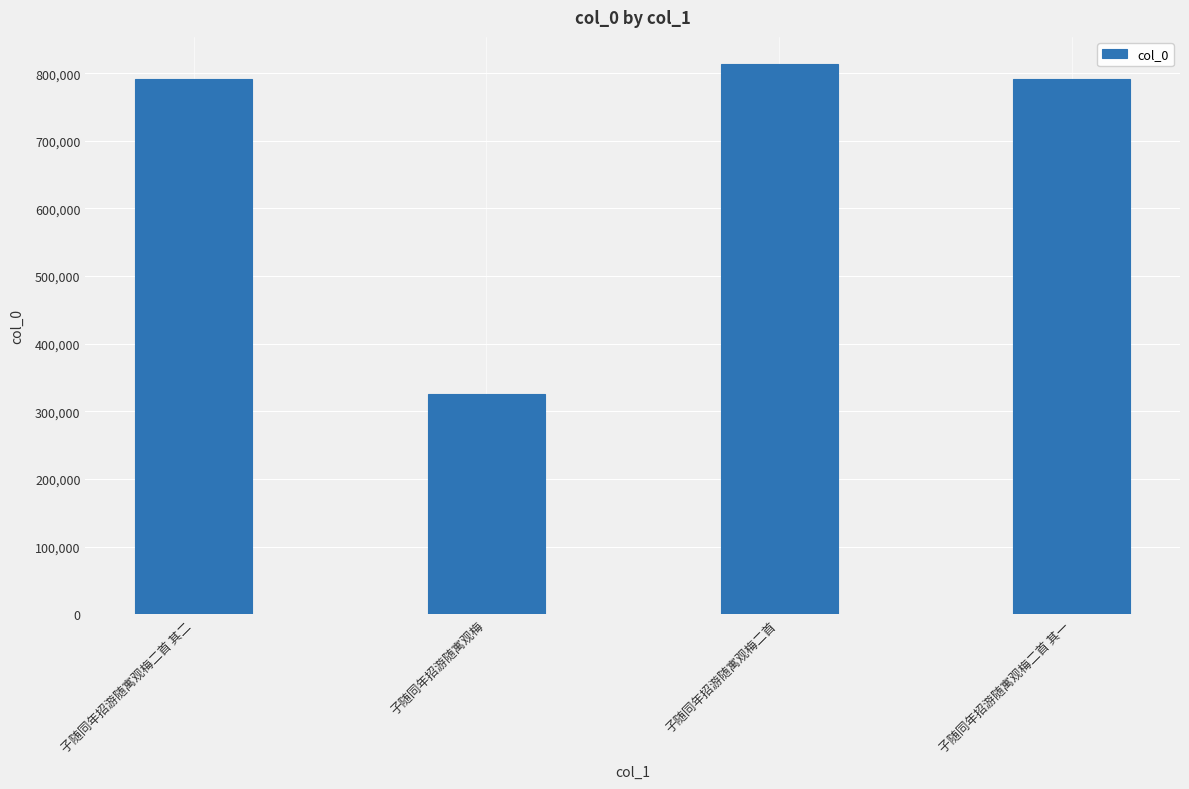

What value does the data have at 子随同年招游随寓观梅?

325130